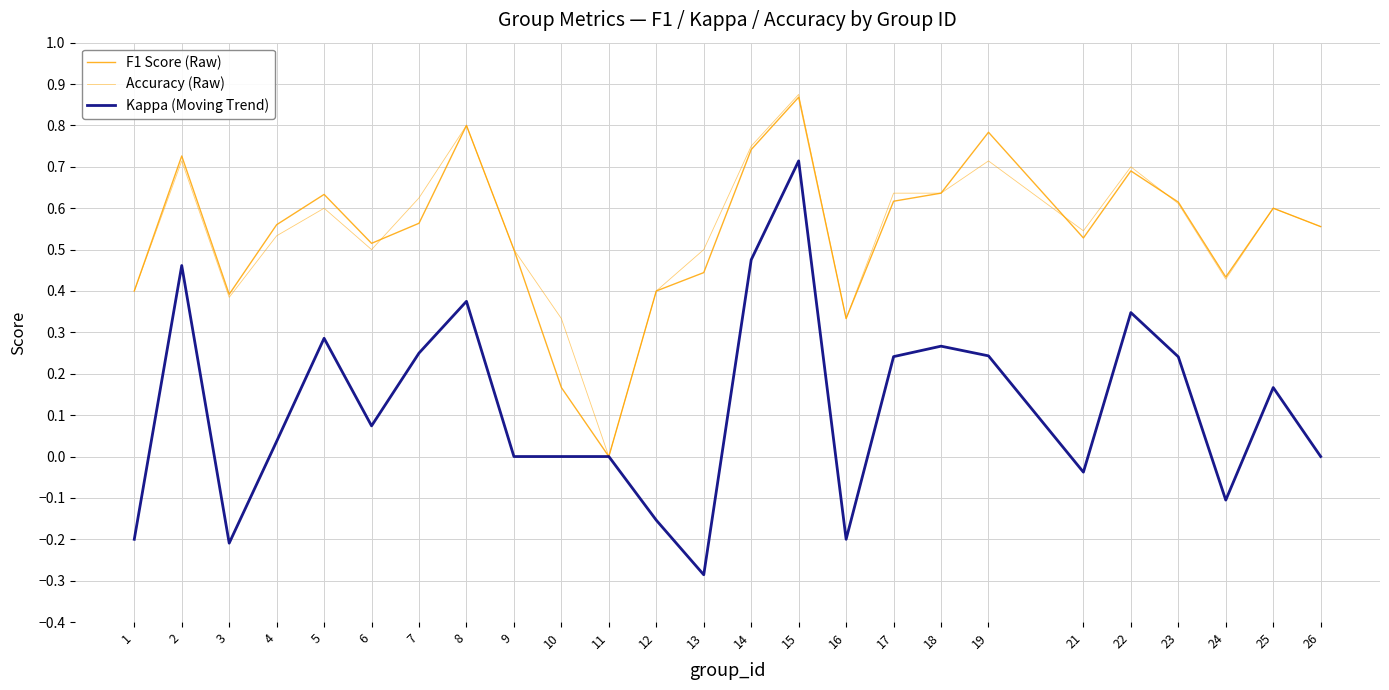

Between 10 and 21, which series saw the biggest shift?

F1 Score (Raw)